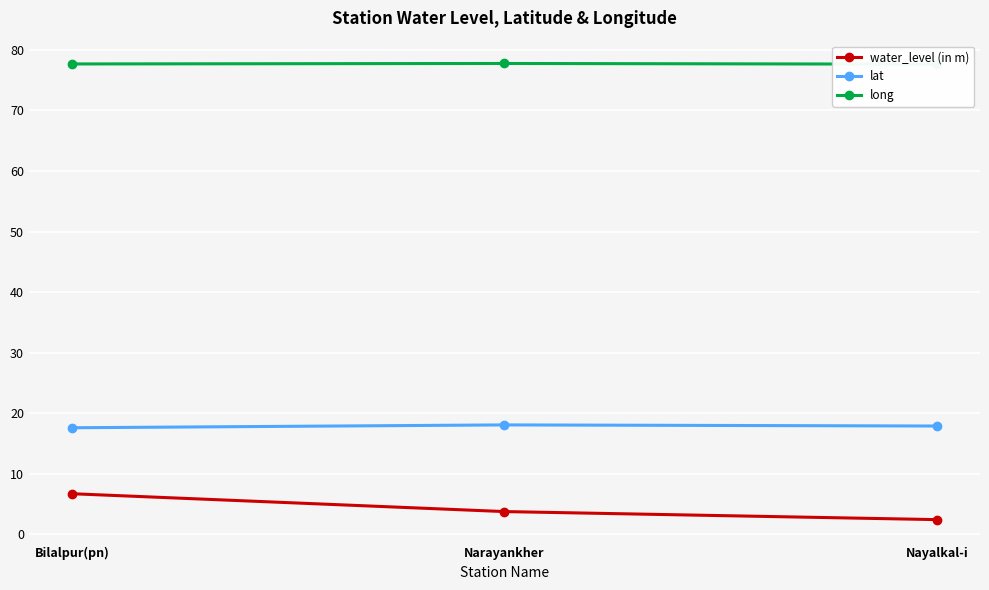

Which series has the largest total across all categories?

long